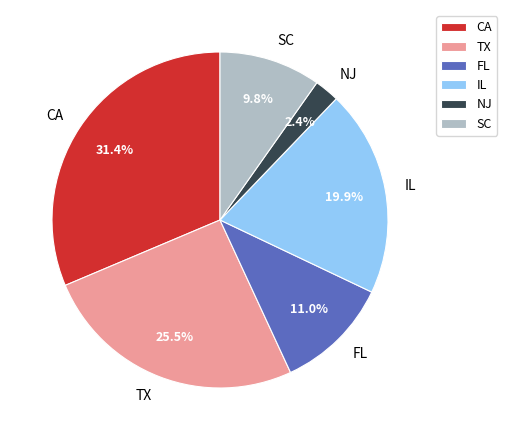

Is there any slice that represents more than half of the pie?

No